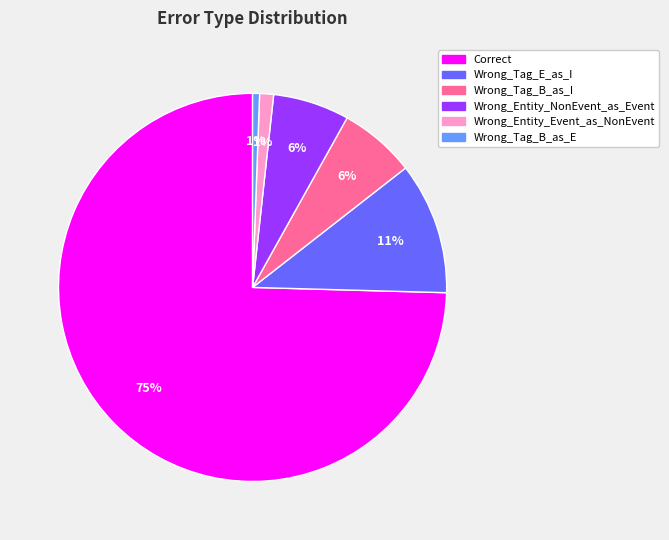

Which category has the biggest portion of the pie?

Correct